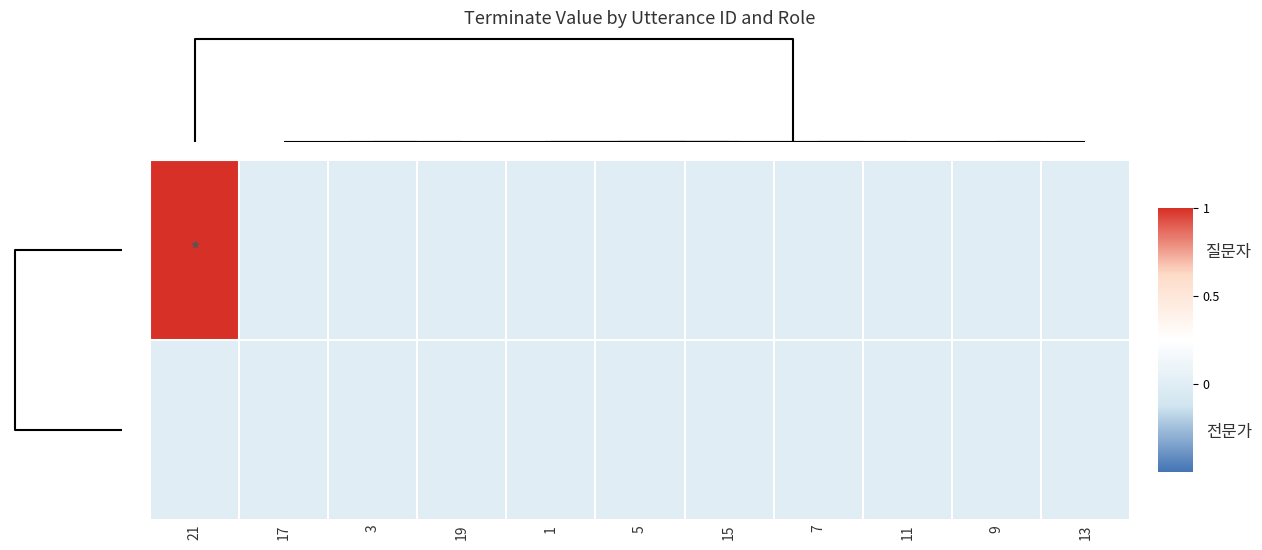

Reading left to right, what are all the values shown in this chart?

질문자: 21=1	17=0	3=0	19=0	1=0	5=0	15=0	7=0	11=0	9=0	13=0
전문가: 21=0	17=0	3=0	19=0	1=0	5=0	15=0	7=0	11=0	9=0	13=0